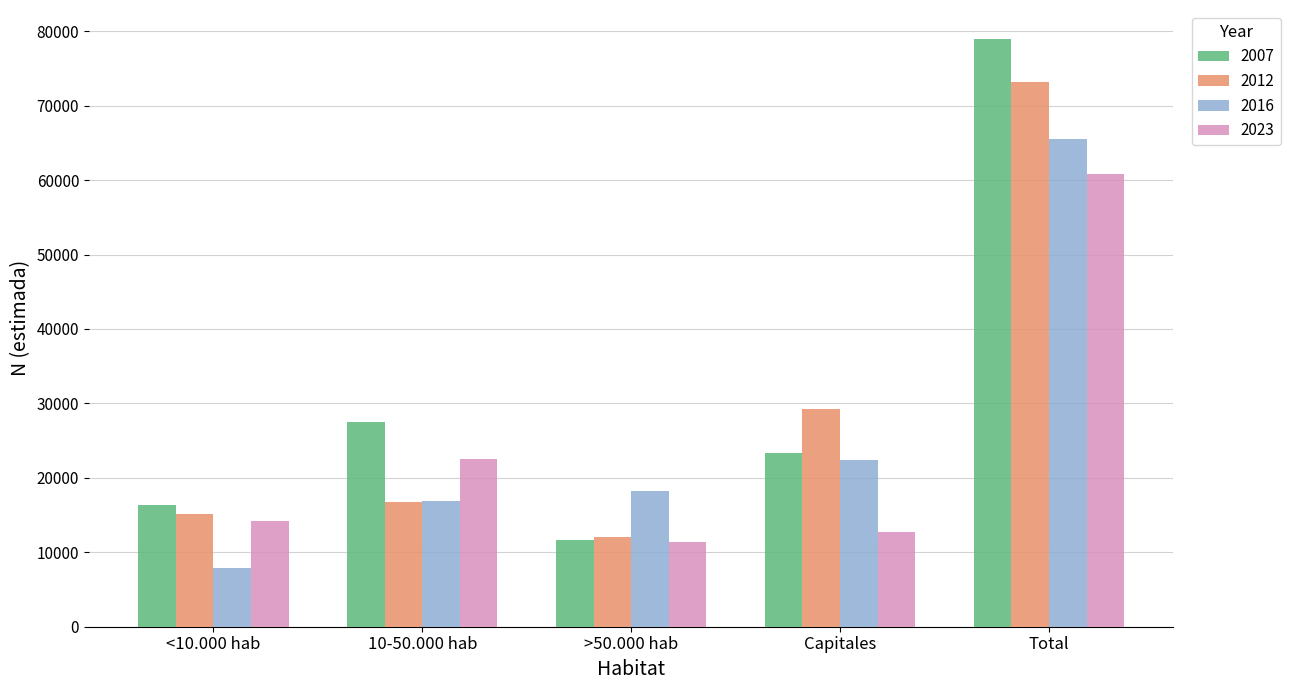

What is the average value of the 2016 series?

26215